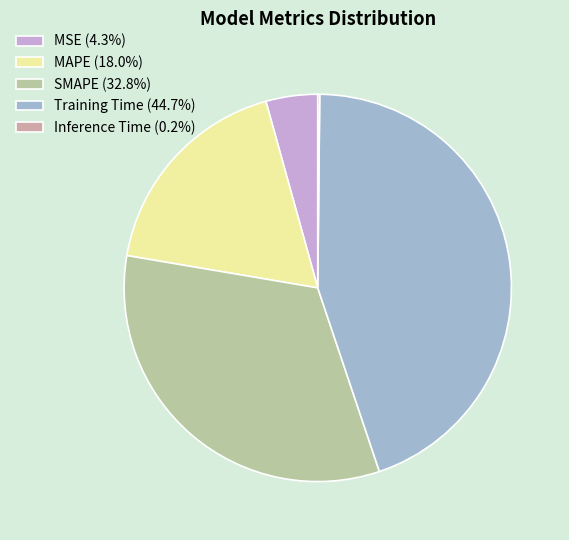

Does any single category account for the majority?

No